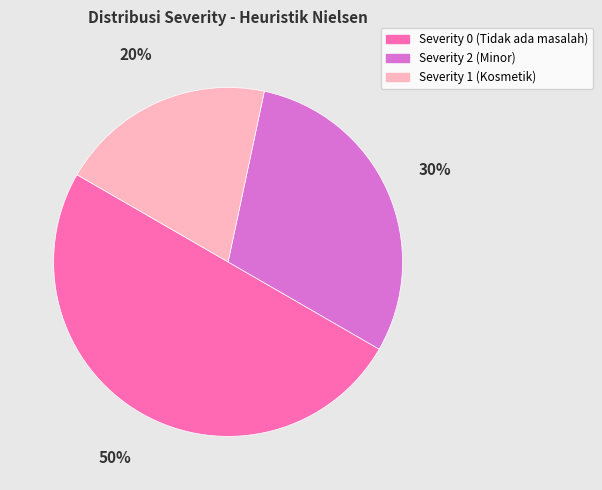

What percentage is the Severity 2 (Minor) slice, to the nearest percent?

30%